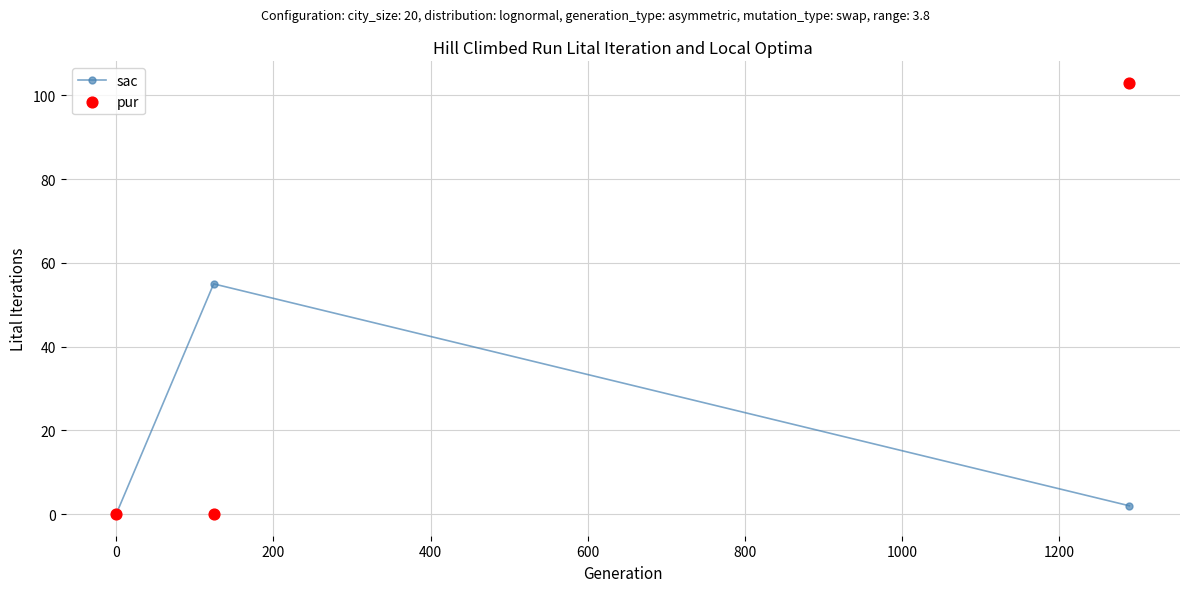

Which series has the widest spread of Y values?

pur